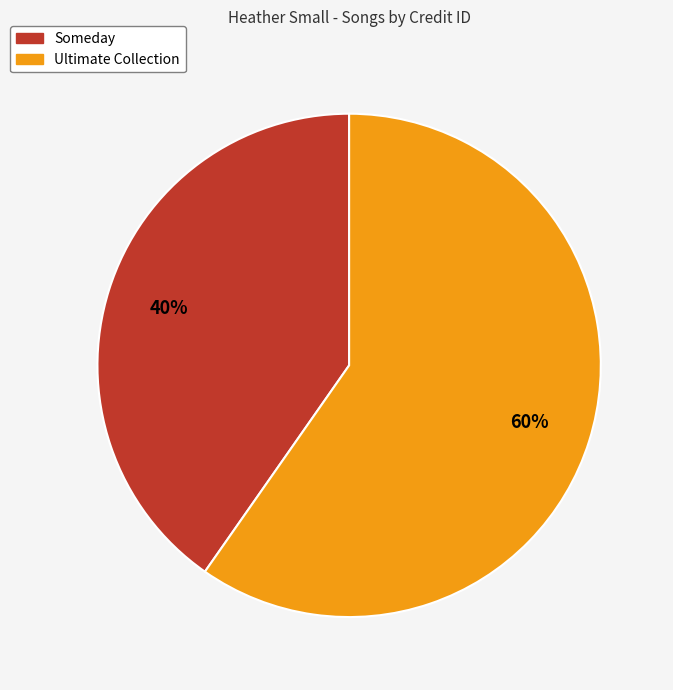

Is there a majority slice in this chart?

Yes